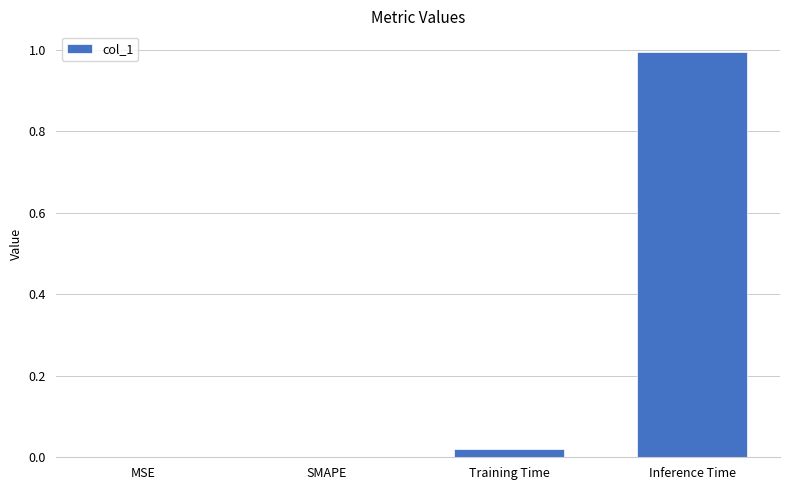

True or false: the data shows 0.0 at SMAPE.

True